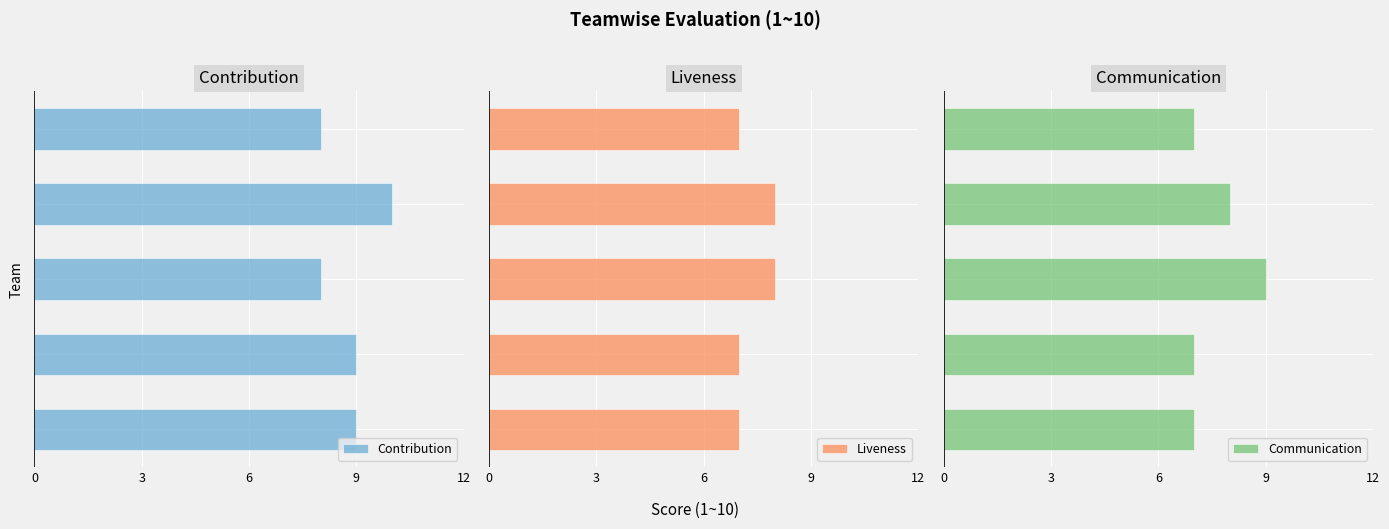

What is the minimum value for Contribution?

8